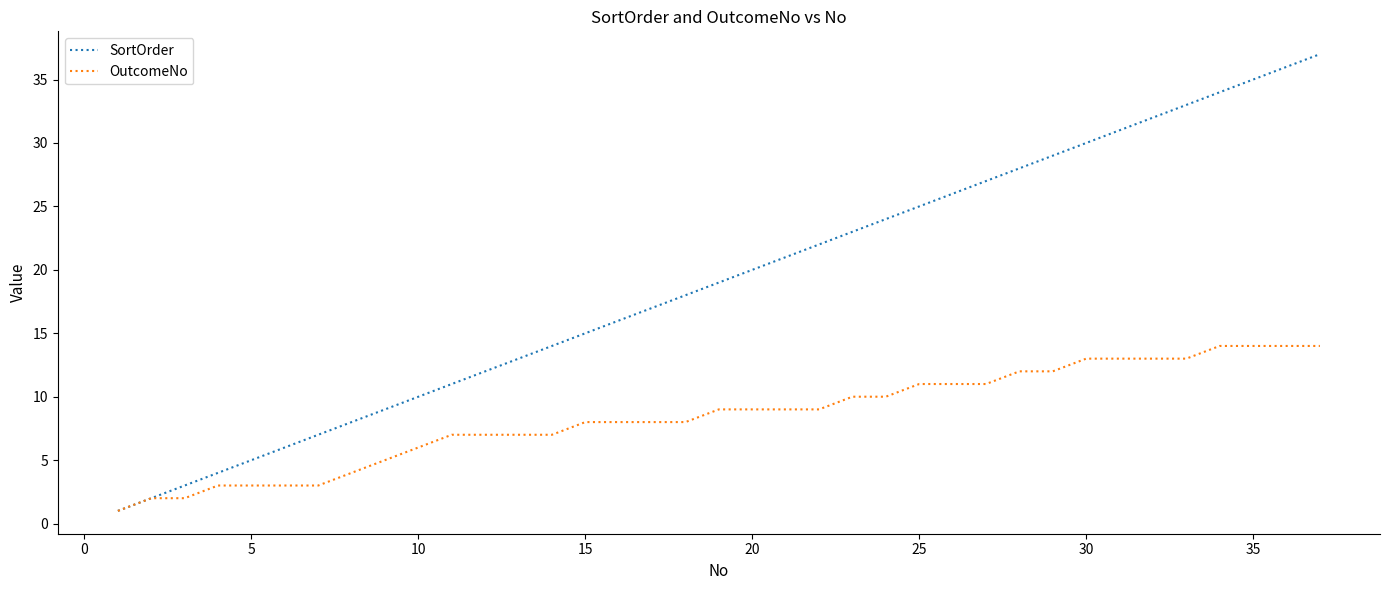

Is this an area chart (filled region under the line)?

No